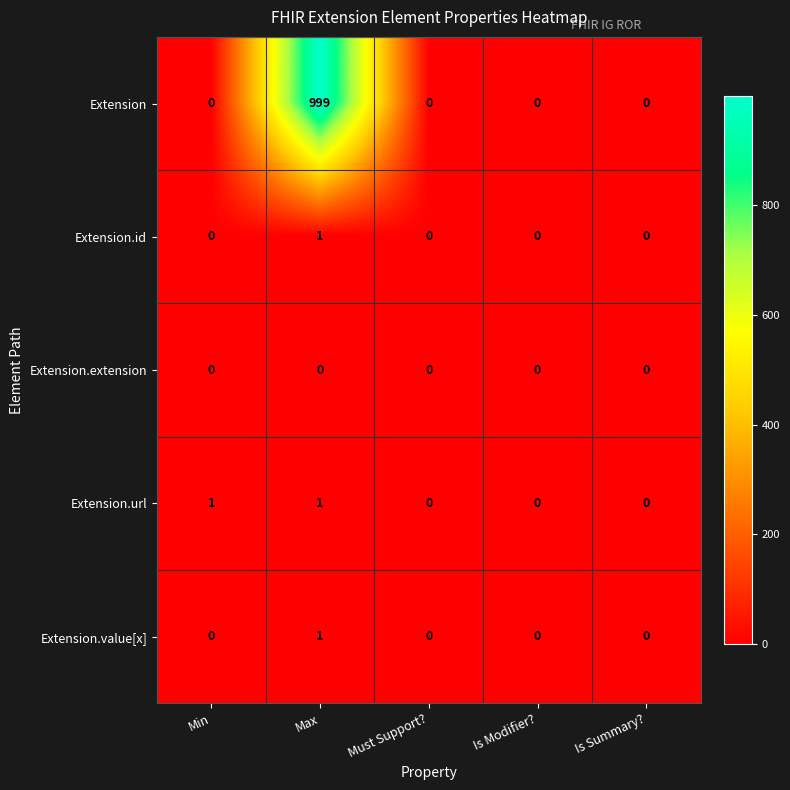

At how many categories does at least one series exceed 559?

1